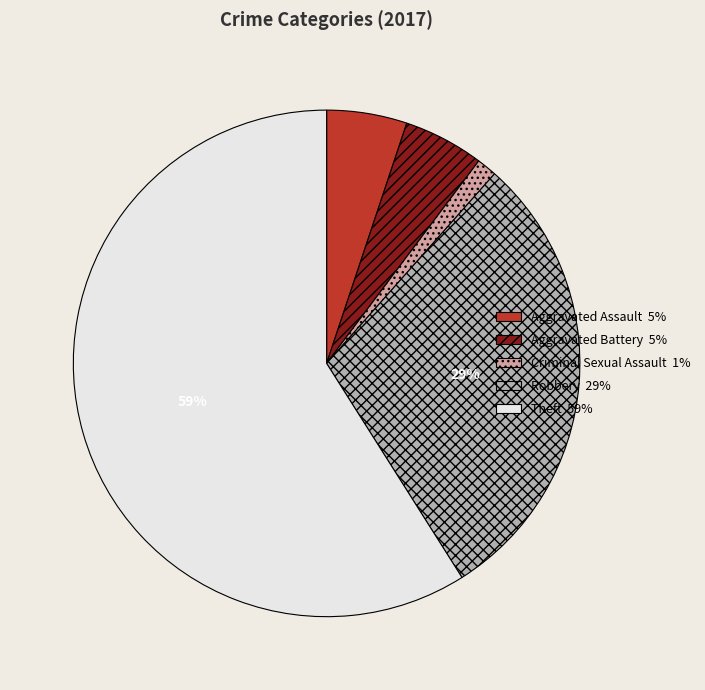

Is there any slice that represents more than half of the pie?

Yes